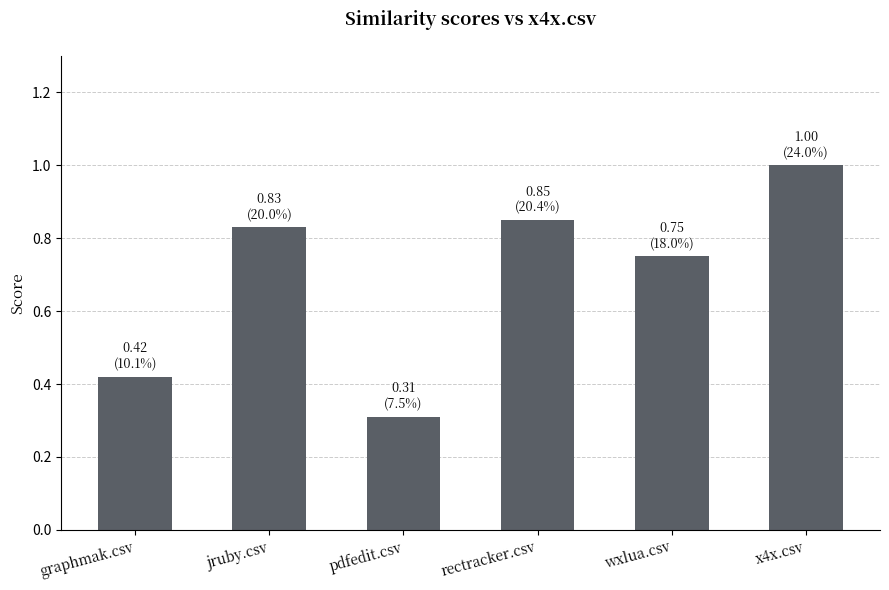

What is the label of the 4th bar from the left?

rectracker.csv